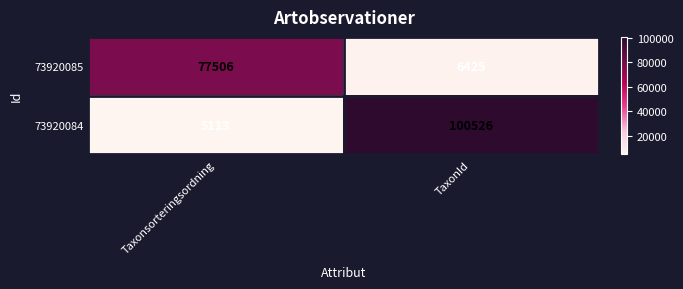

List the series in order of their overall mean, highest first.

73920084, 73920085